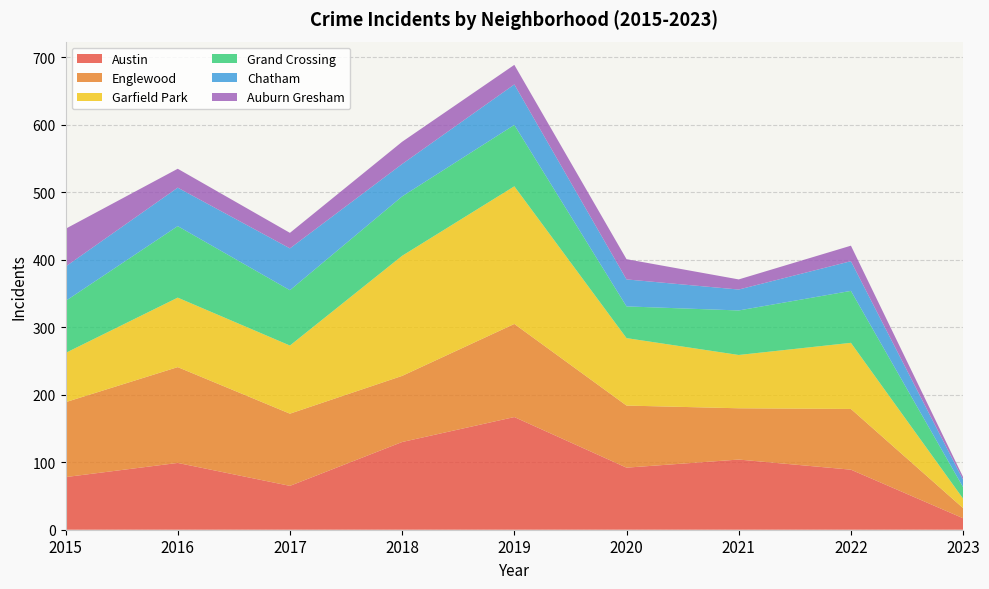

Reading left to right, what are all the values shown in this chart?

Austin: 2015=78	2016=99	2017=65	2018=130	2019=167	2020=92	2021=104	2022=89	2023=17
Englewood: 2015=111	2016=142	2017=107	2018=98	2019=138	2020=92	2021=76	2022=90	2023=15
Garfield Park: 2015=73	2016=103	2017=101	2018=178	2019=204	2020=100	2021=79	2022=98	2023=14
Grand Crossing: 2015=77	2016=106	2017=82	2018=88	2019=91	2020=47	2021=66	2022=77	2023=17
Chatham: 2015=51	2016=57	2017=62	2018=48	2019=60	2020=40	2021=31	2022=44	2023=11
Auburn Gresham: 2015=56	2016=28	2017=23	2018=33	2019=29	2020=30	2021=15	2022=23	2023=4